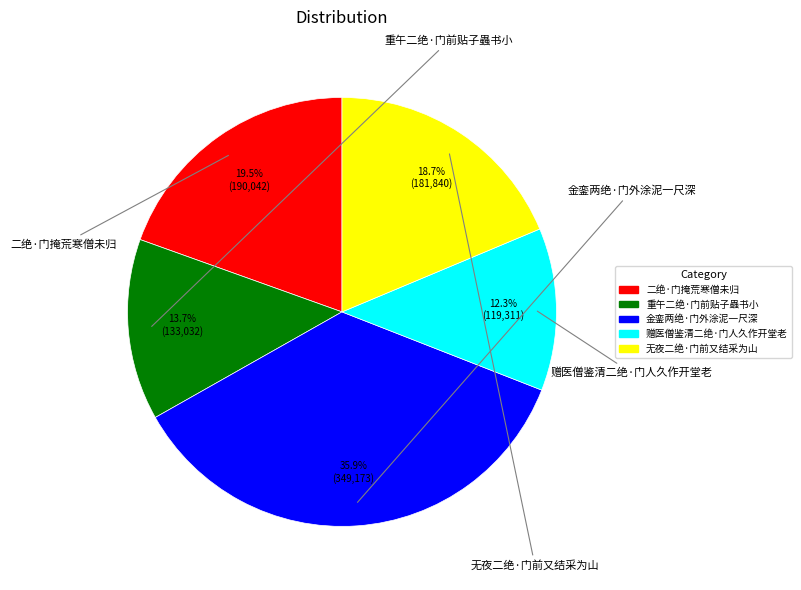

Rank the categories by value from lowest to highest.

赠医僧鉴清二绝·门人久作开堂老, 重午二绝·门前贴子蟲书小, 无夜二绝·门前又结采为山, 二绝·门掩荒寒僧未归, 金銮两绝·门外涂泥一尺深